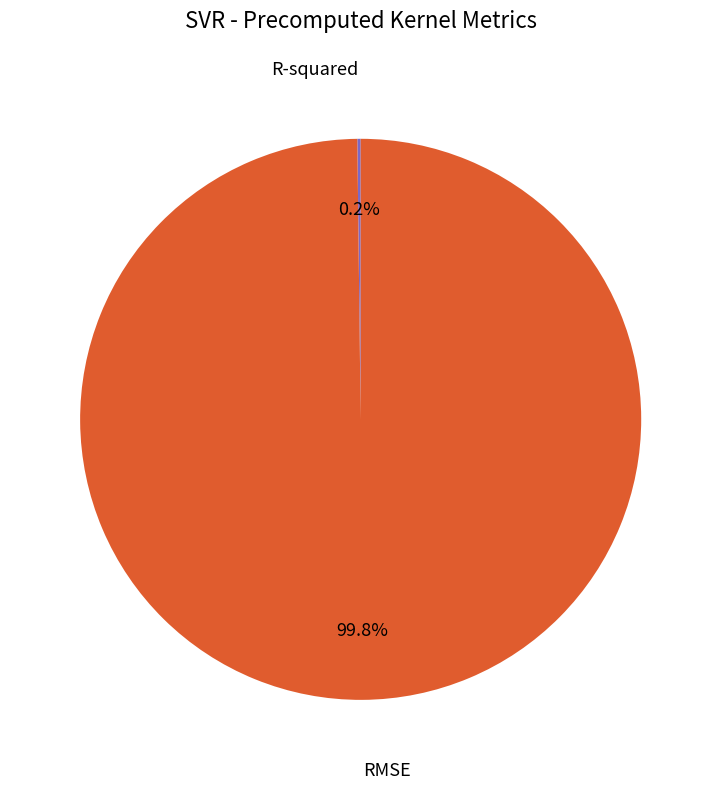

Which category accounts for the majority?

RMSE